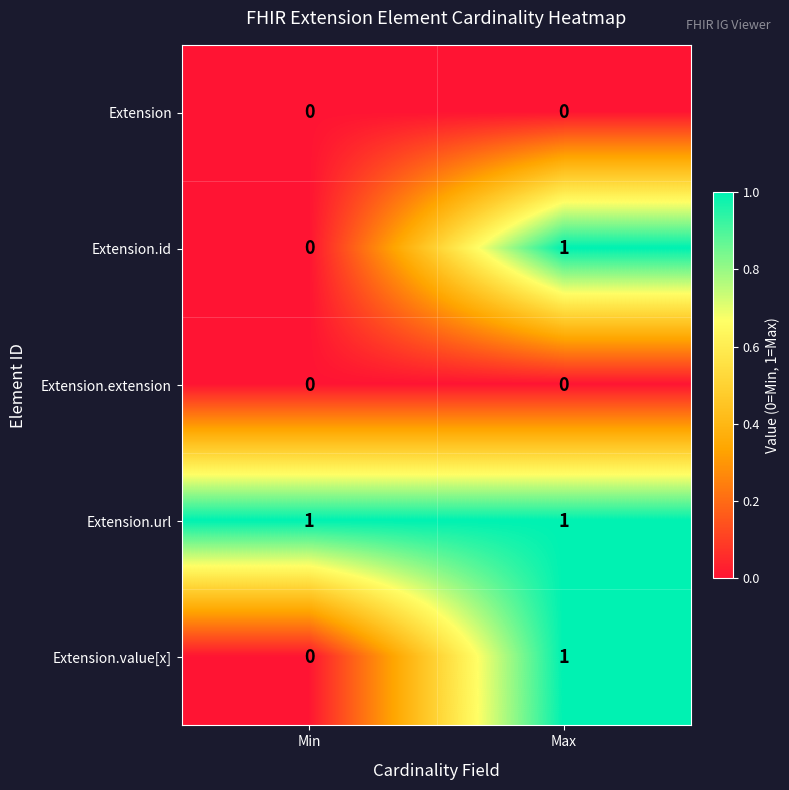

What is the difference between the highest and lowest values at Max?

1